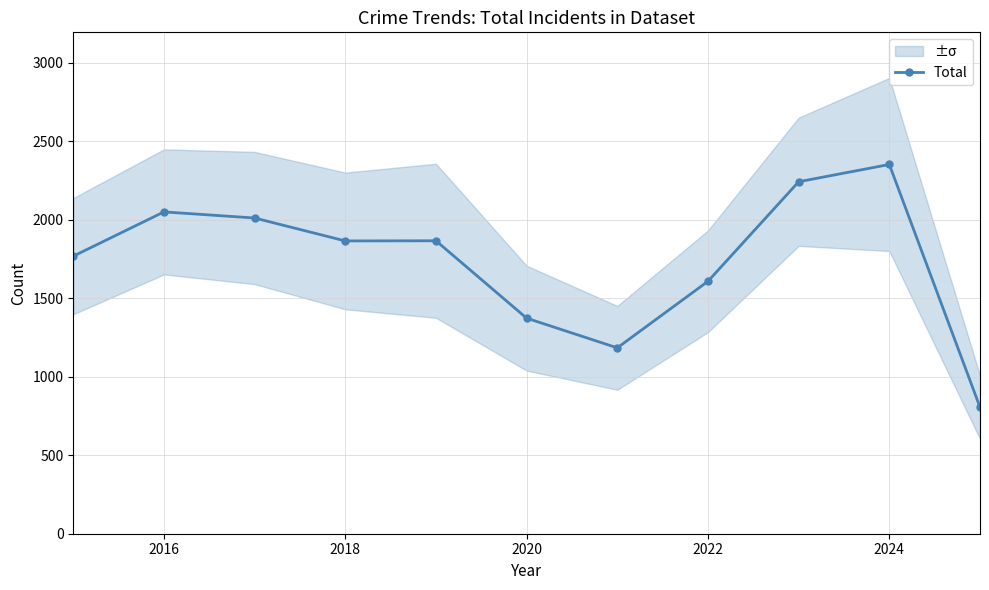

Is this an area chart (filled region under the line)?

No